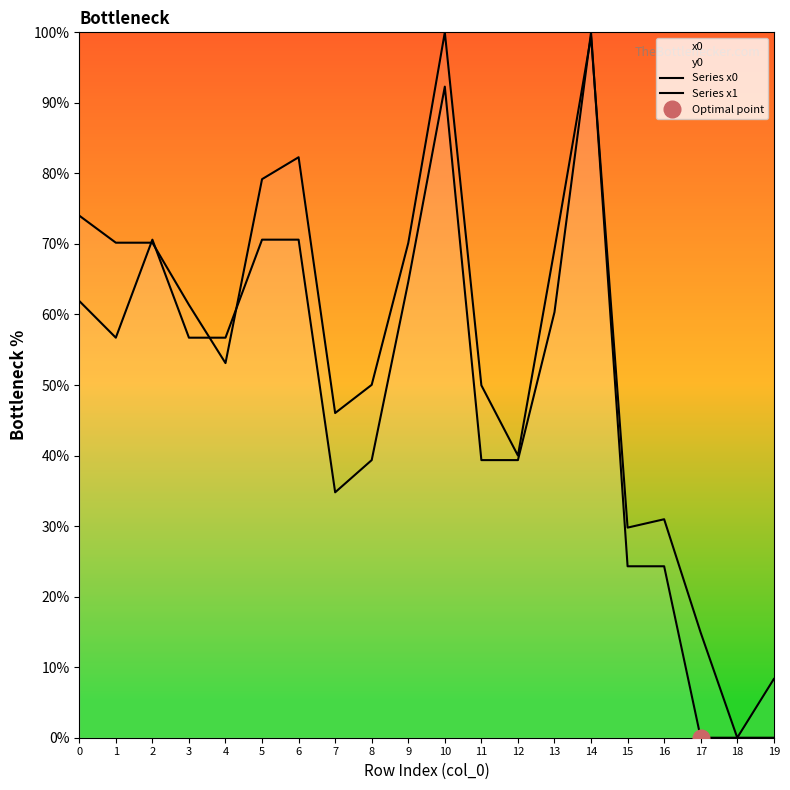

Is it true that Series x1 equals 116.1 at 9?

False